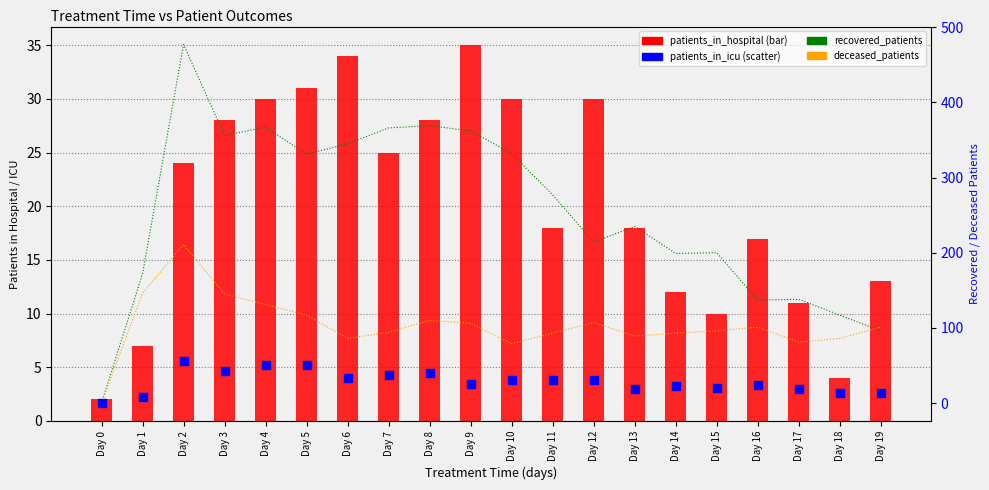

At which category is the sum across all series the highest?

Day 2